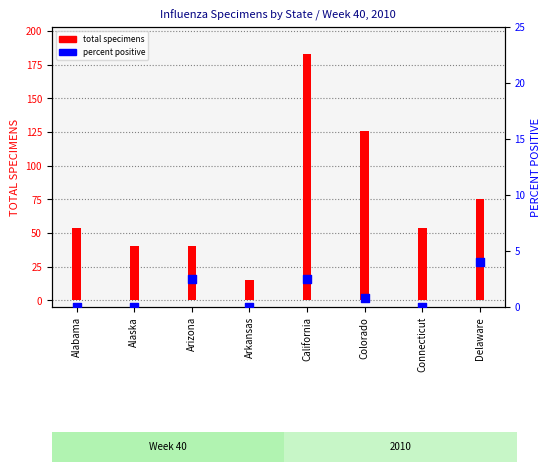

At how many categories does at least one series exceed 27?

7